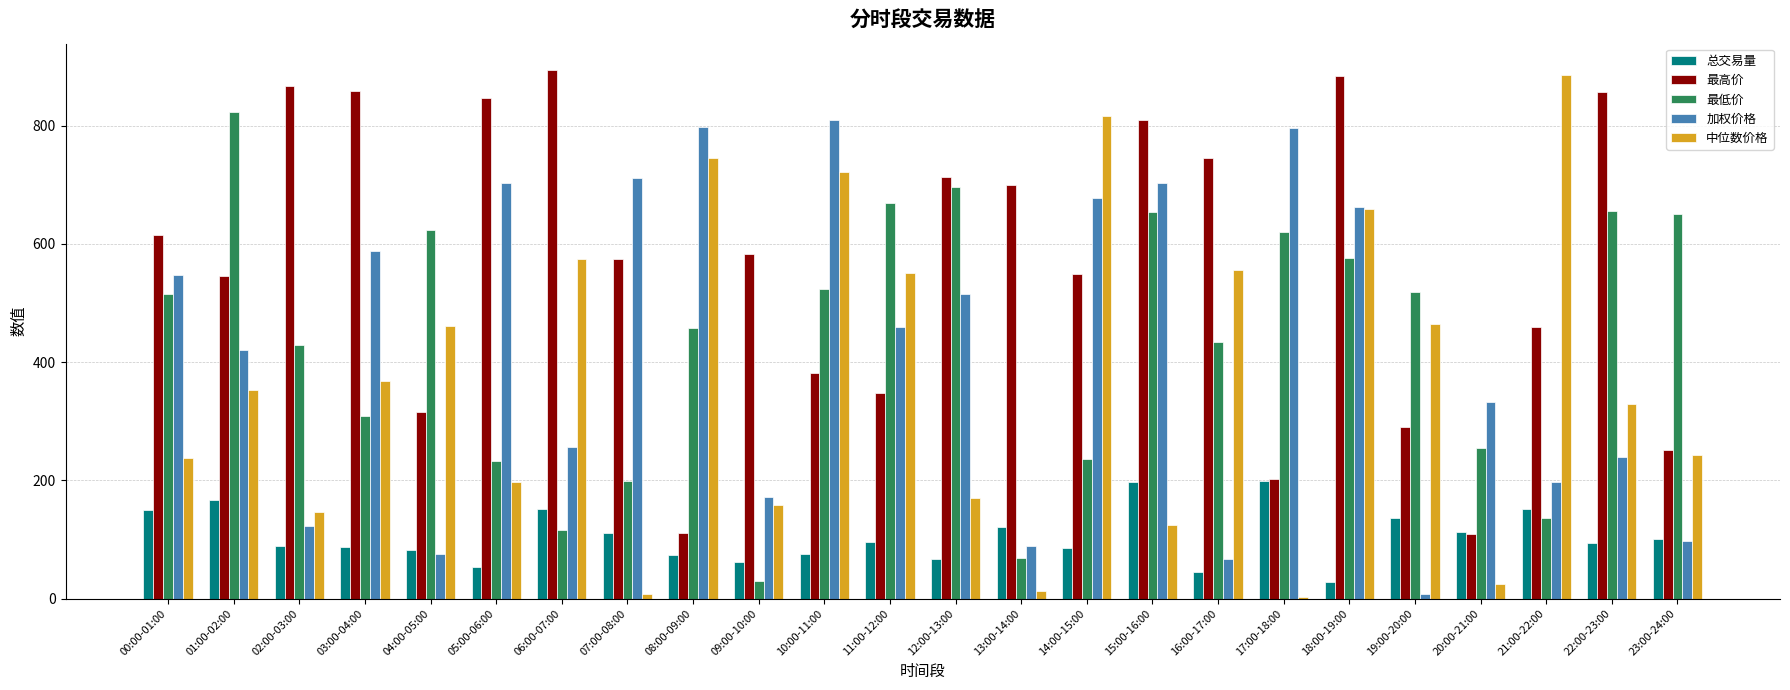

What is the sum of the 总交易量 values at 03:00-04:00 and 06:00-07:00?

238.8